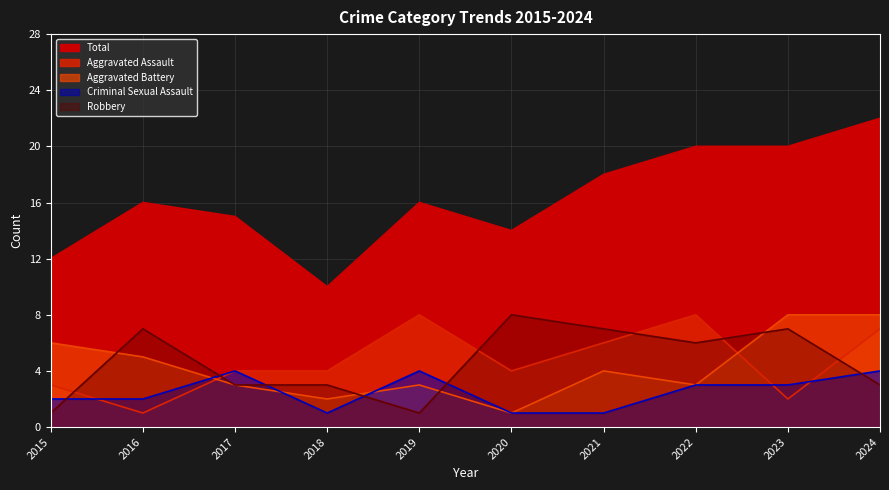

How many lines are shown in the chart?

5